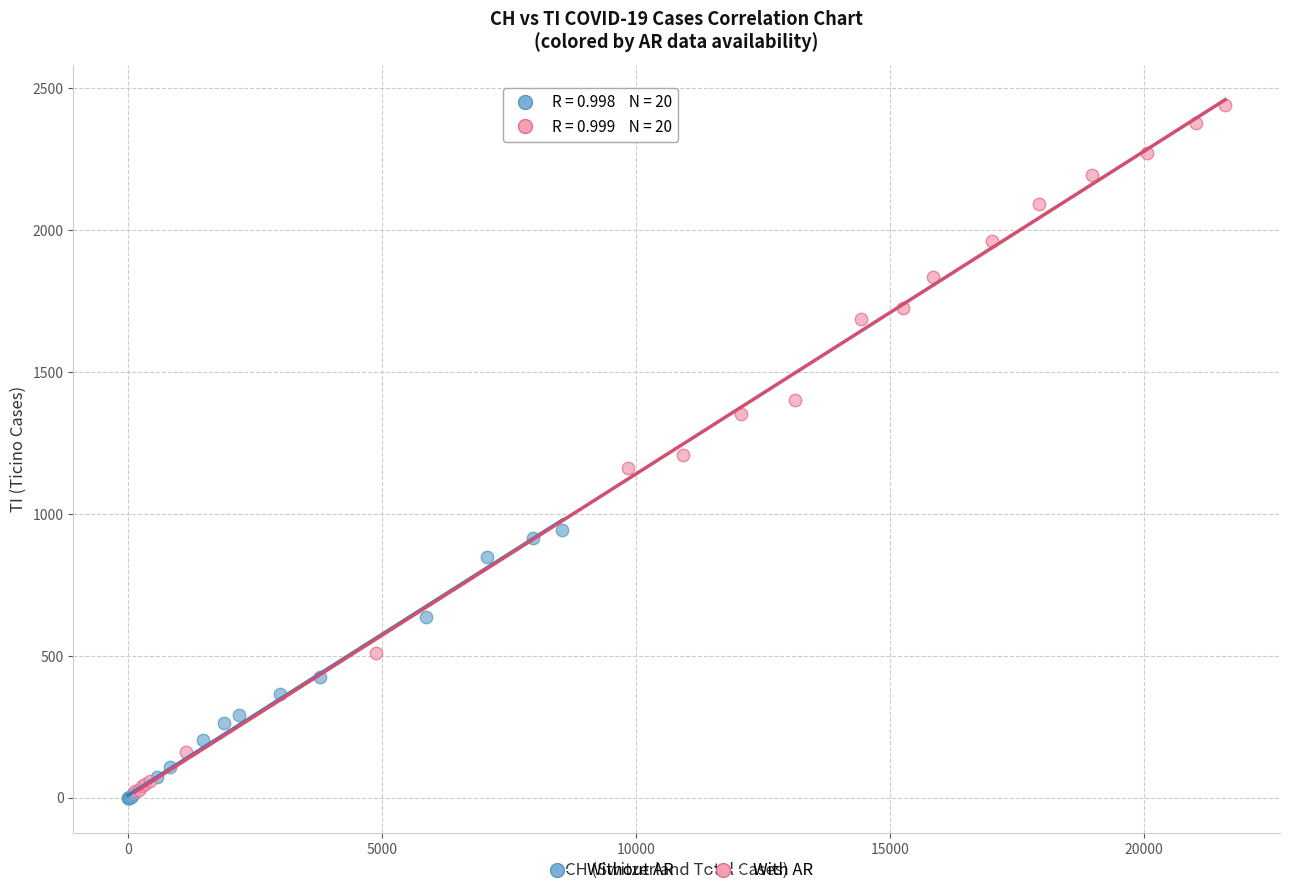

What are all the series names shown in the legend?

Without AR, With AR